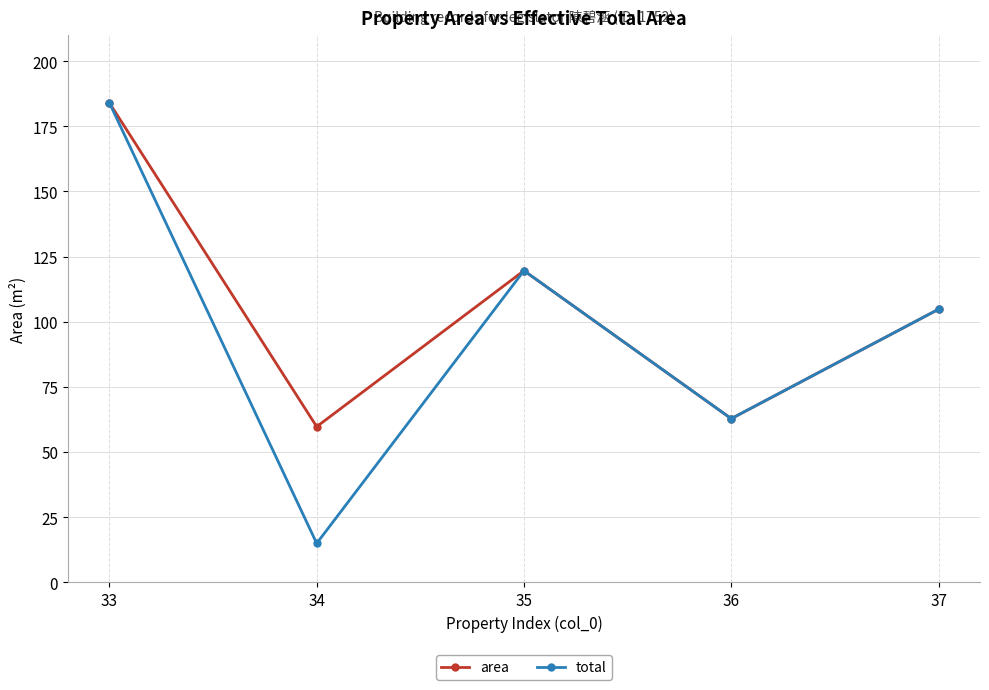

What is the value of the area point at the 4th from the left?

62.8